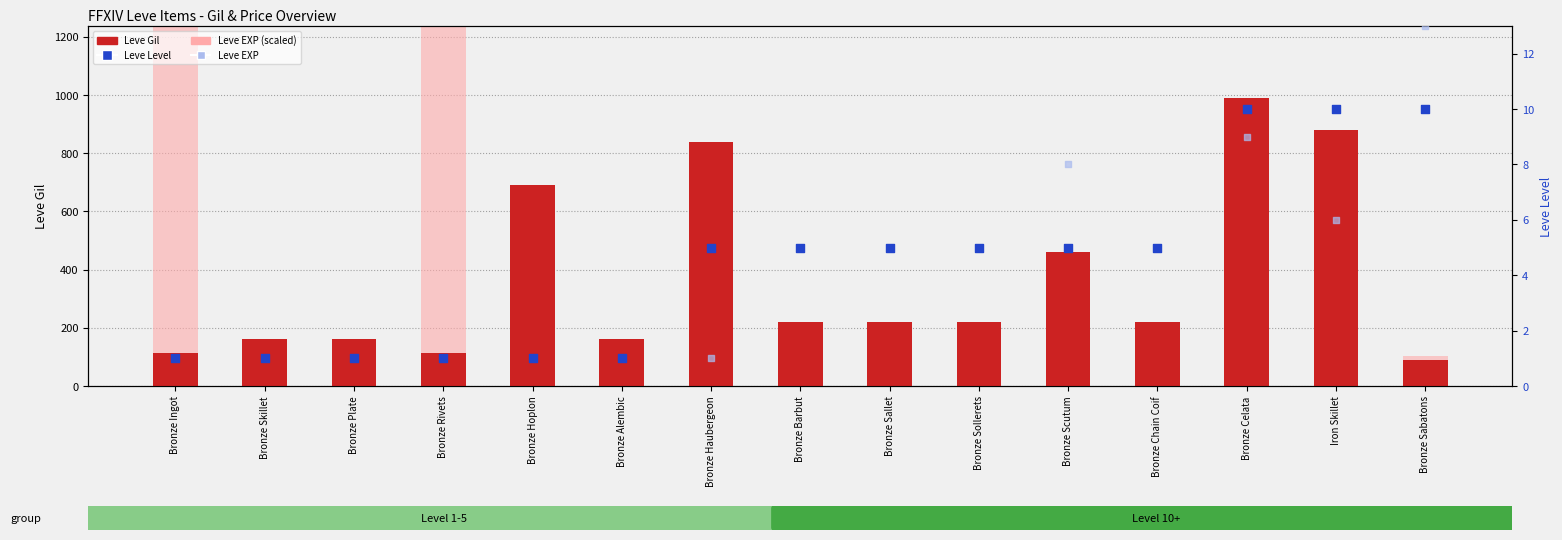

What are all the series names shown in the legend?

Leve Gil, Leve EXP (scaled), Leve Level, Leve EXP